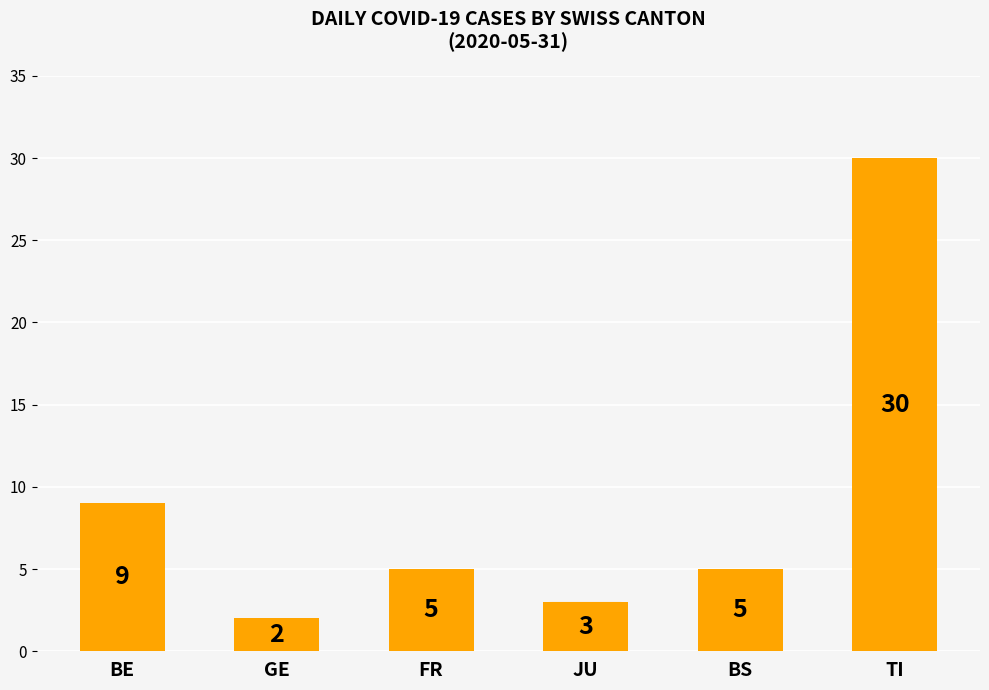

Is it true that the value at BE is 16?

False